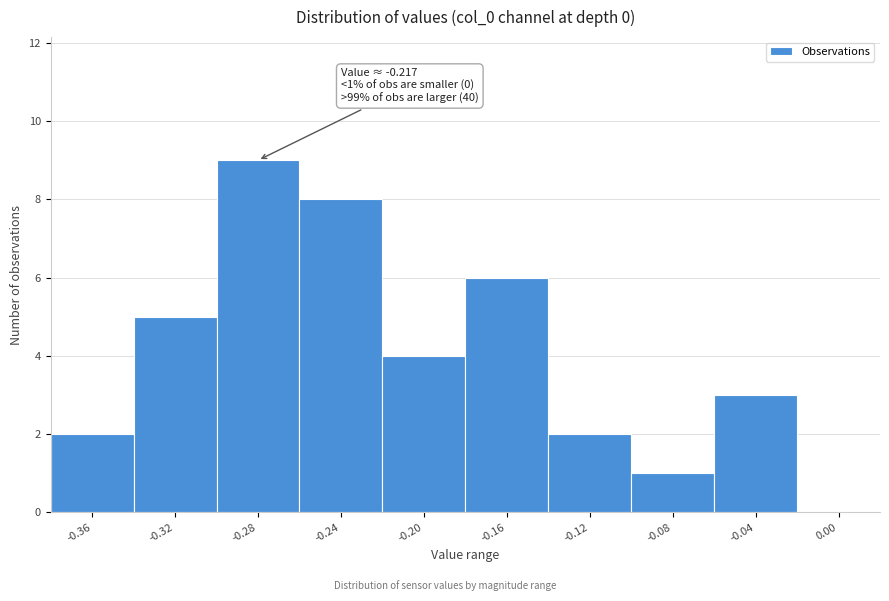

Reading right to left, list all the values displayed in this chart.

0.00=0	-0.04=3	-0.08=1	-0.12=2	-0.16=6	-0.20=4	-0.24=8	-0.28=9	-0.32=5	-0.36=2